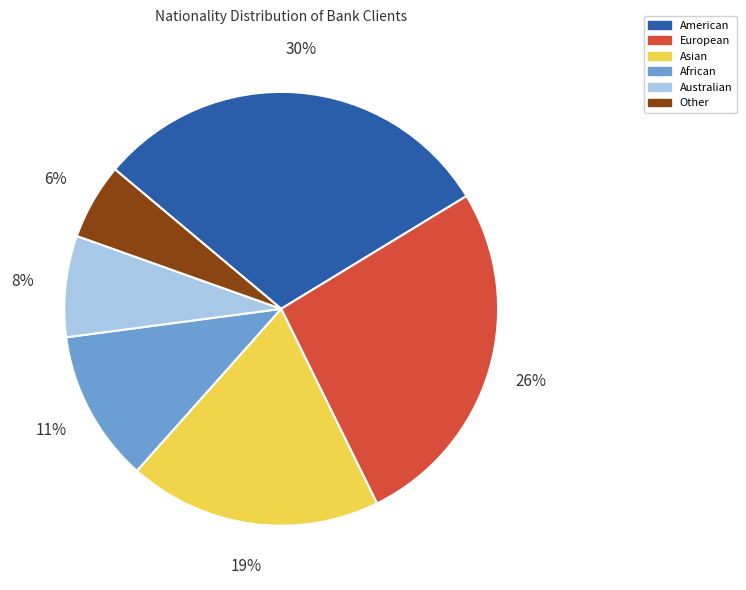

Do European and Asian together represent more than half of the pie?

No